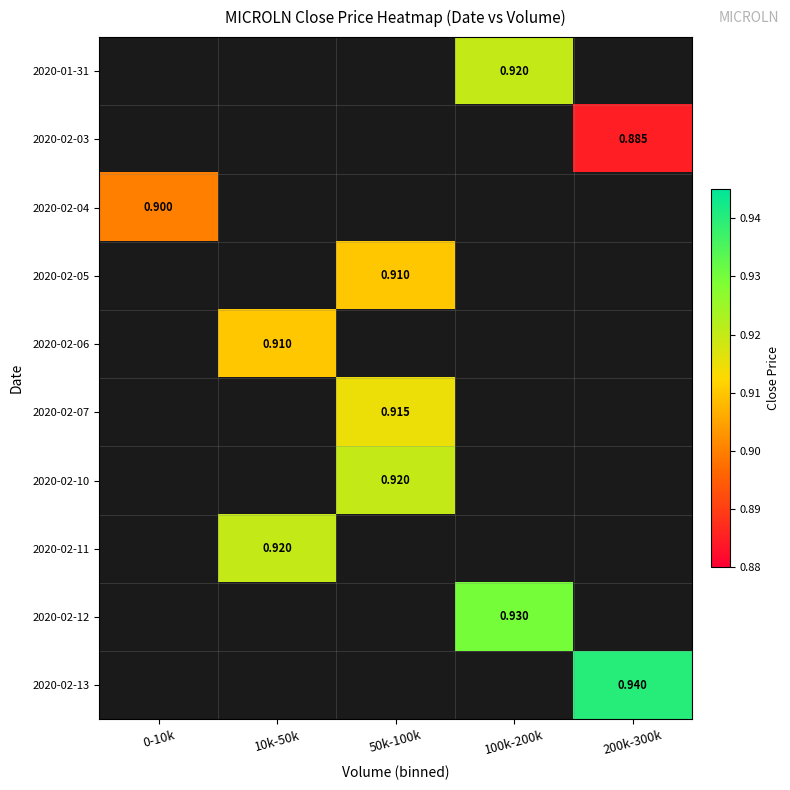

What is the greatest value displayed?

0.9